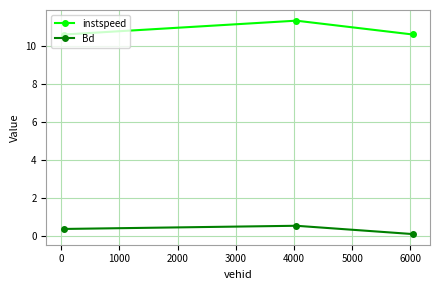

Reading left to right, transcribe all the data shown in this chart.

instspeed: 10.6	11.3	10.6
Bd: 0.4	0.5	0.1